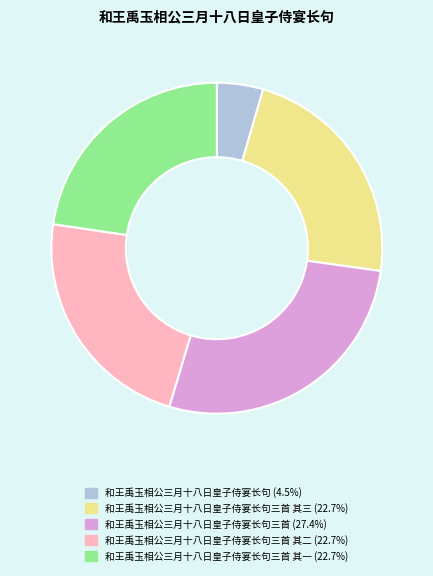

Does any single category account for the majority?

No